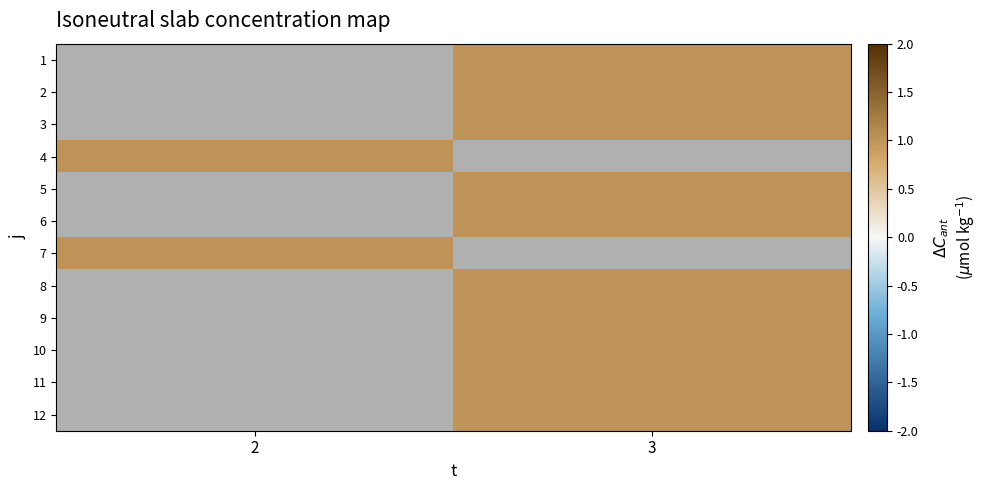

Count the number of data series in this chart.

12